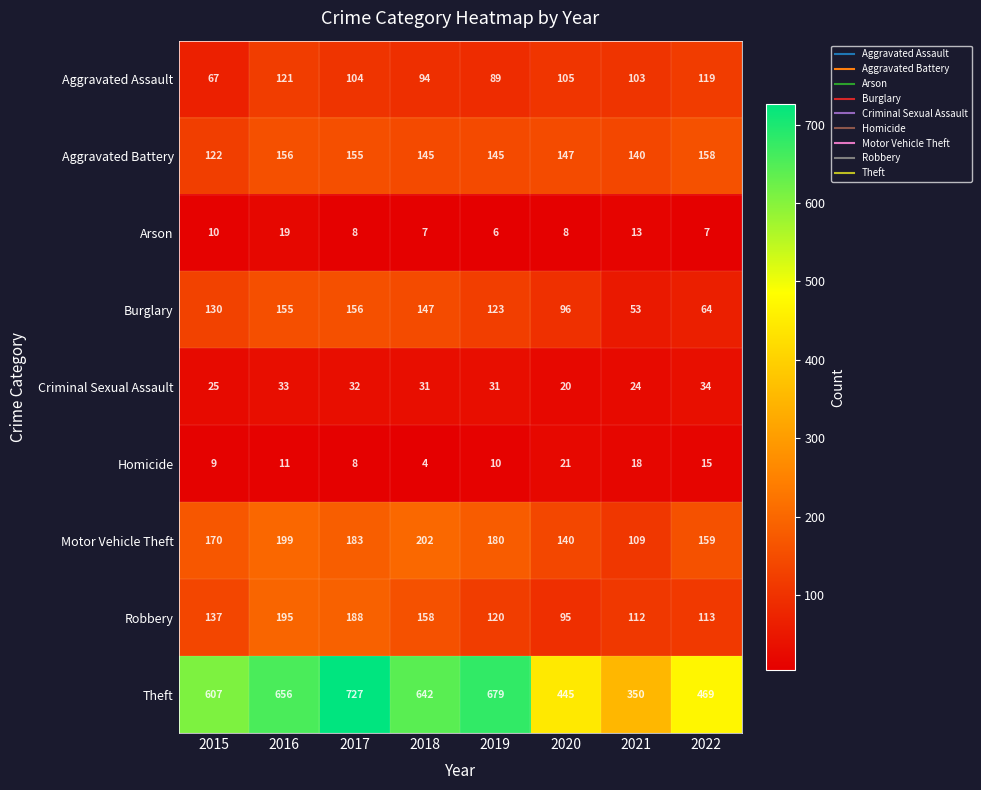

What is the smallest value displayed?

4